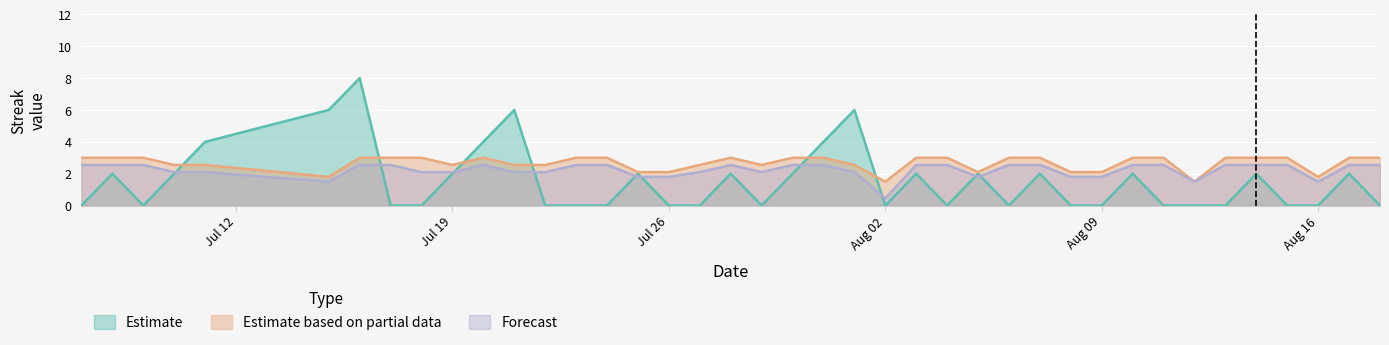

True or false: Estimate has a value of 2.0 at 2010-08-03.

True